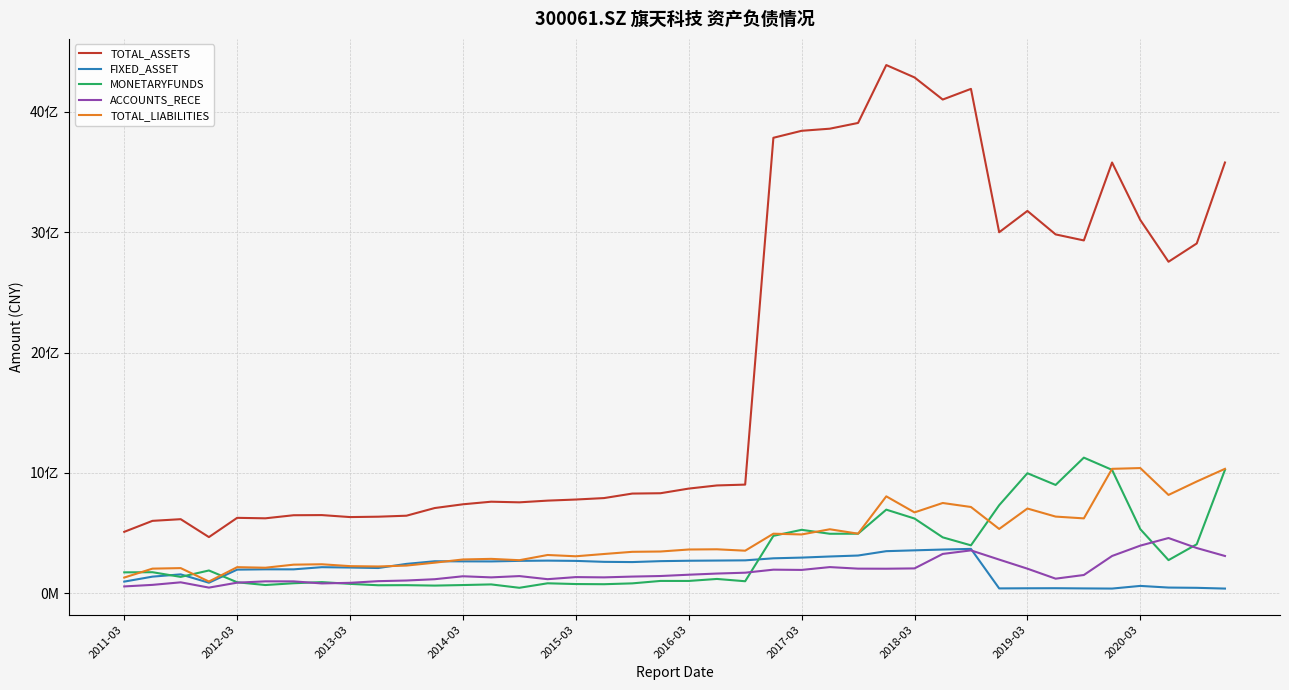

List the series in order of their peak value, highest first.

TOTAL_ASSETS, MONETARYFUNDS, TOTAL_LIABILITIES, ACCOUNTS_RECE, FIXED_ASSET